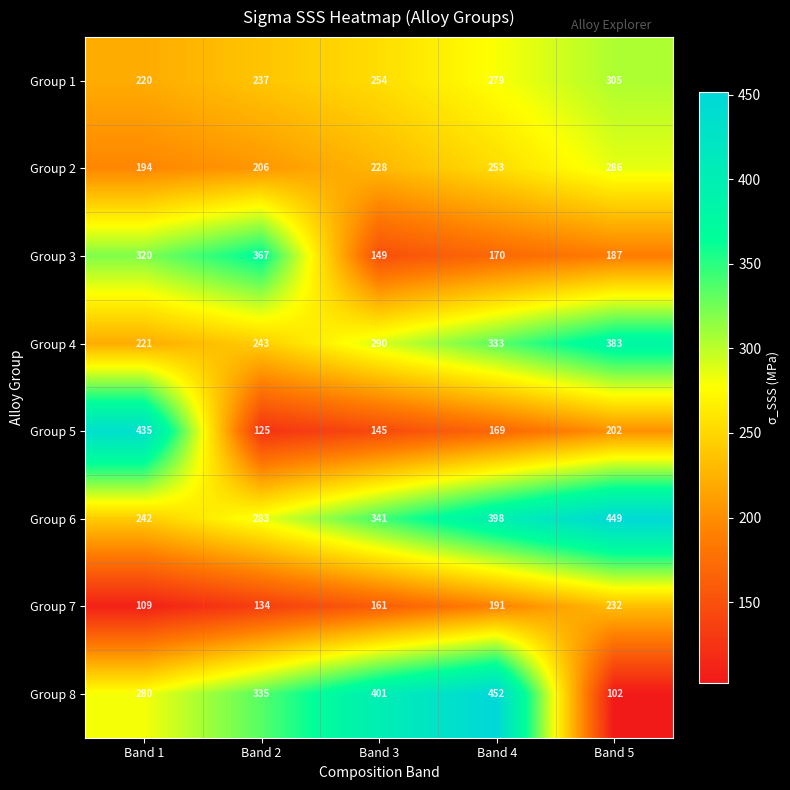

Rank the series by their maximum value, from lowest to highest.

Group 7, Group 2, Group 1, Group 3, Group 4, Group 5, Group 6, Group 8